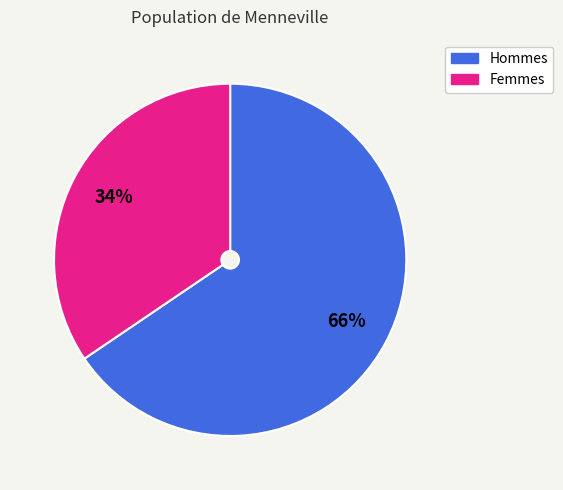

To the nearest percent, what is the average slice percentage?

50%